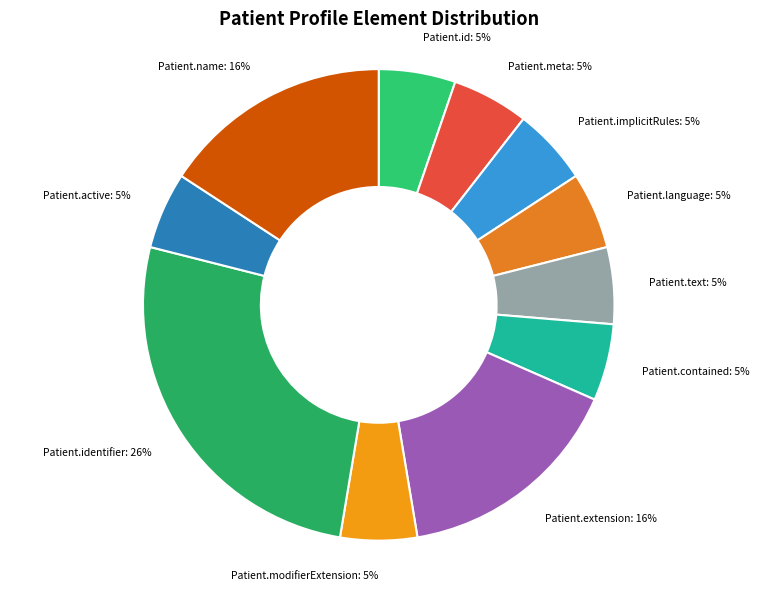

To the nearest percent, what is the difference between the largest and smallest slice percentages?

21%